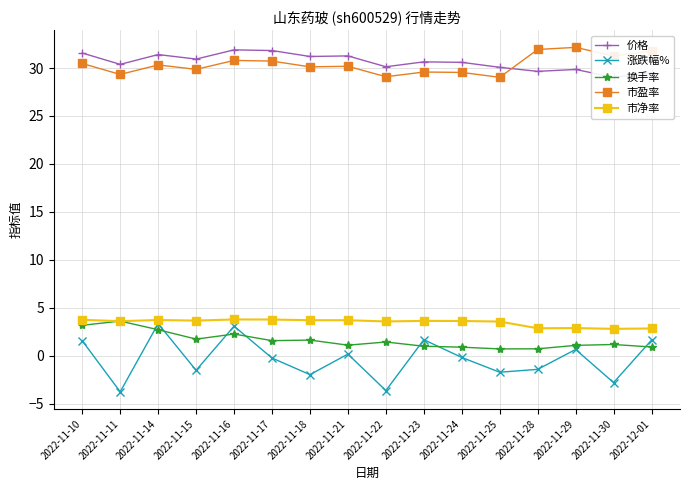

What is the difference between the highest and lowest values at 2022-11-21?

31.1